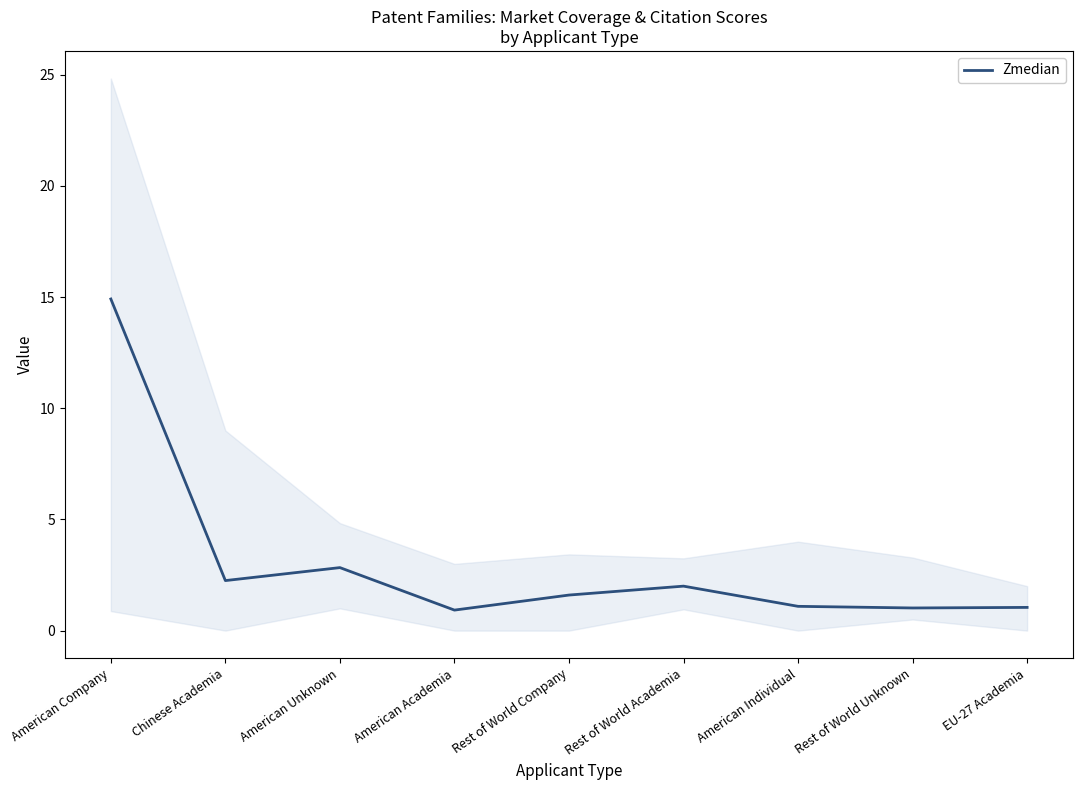

What is the label of the 7th point from the right?

American Unknown